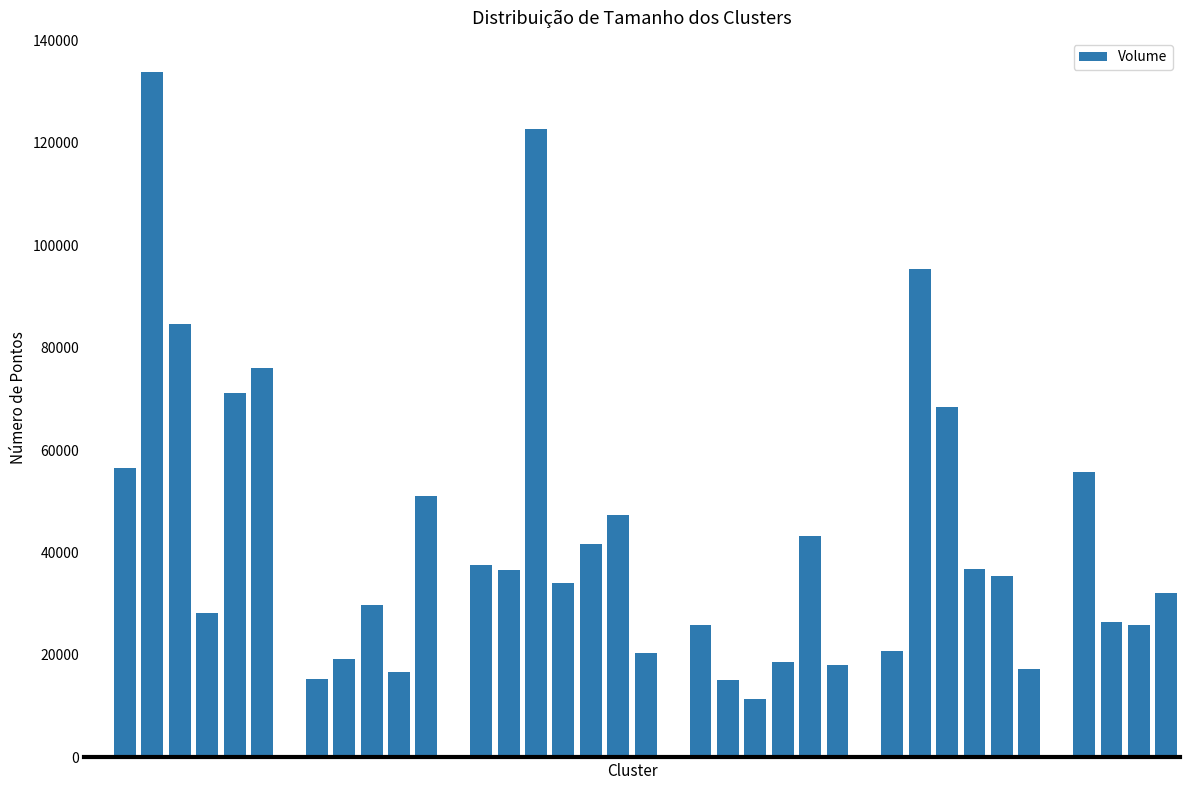

What is the sum of all values?

1468229